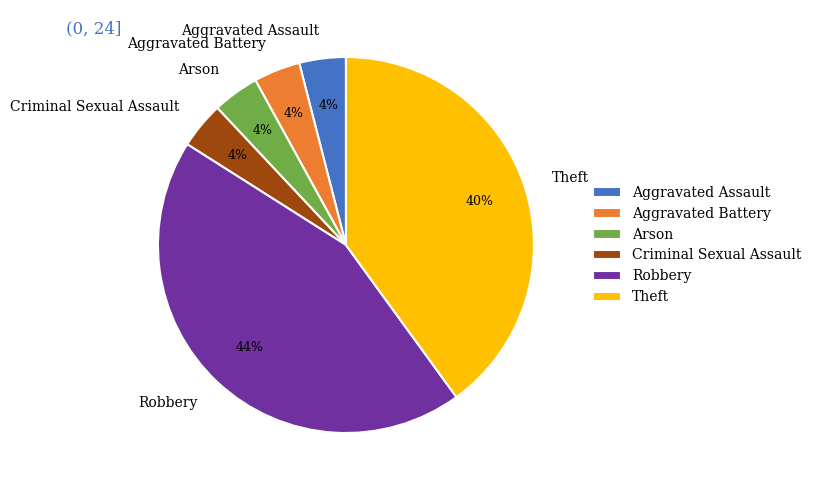

Is the sum of Arson and Aggravated Battery greater than half?

No